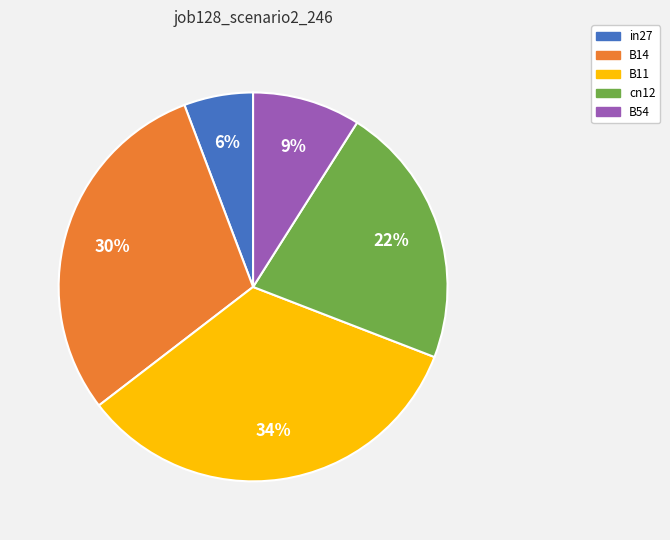

Combined, do cn12 and B54 account for over 50%?

No